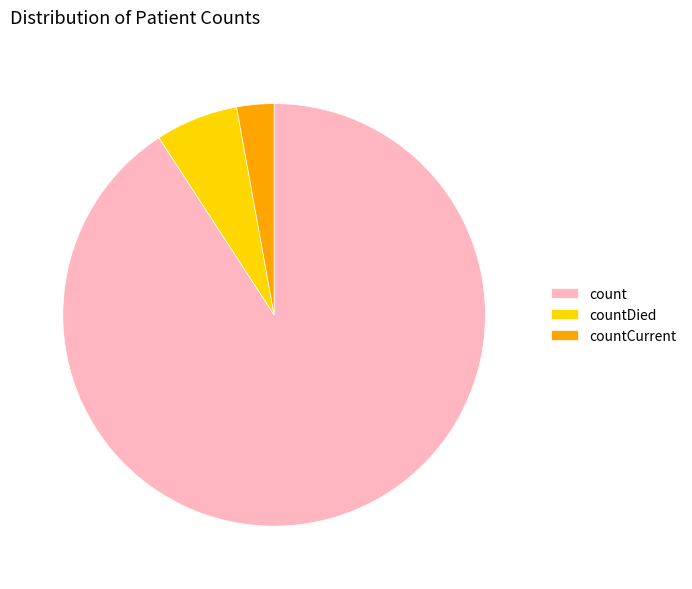

Which category has the biggest portion of the pie?

count